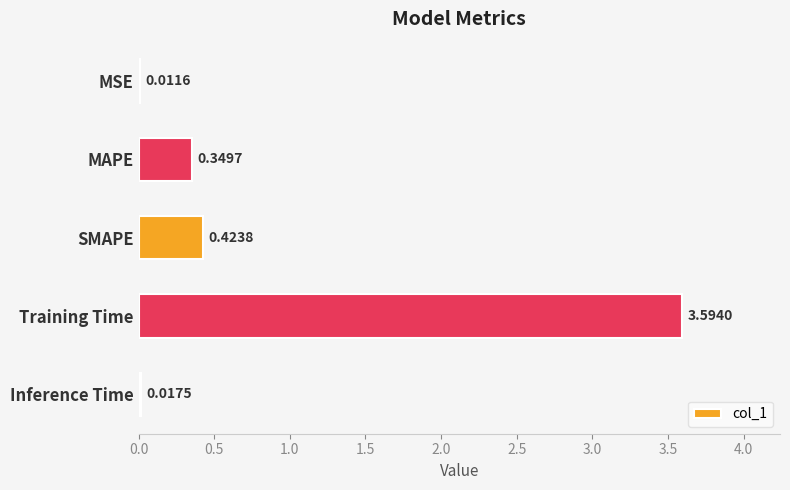

Between SMAPE and Inference Time, which is larger?

SMAPE